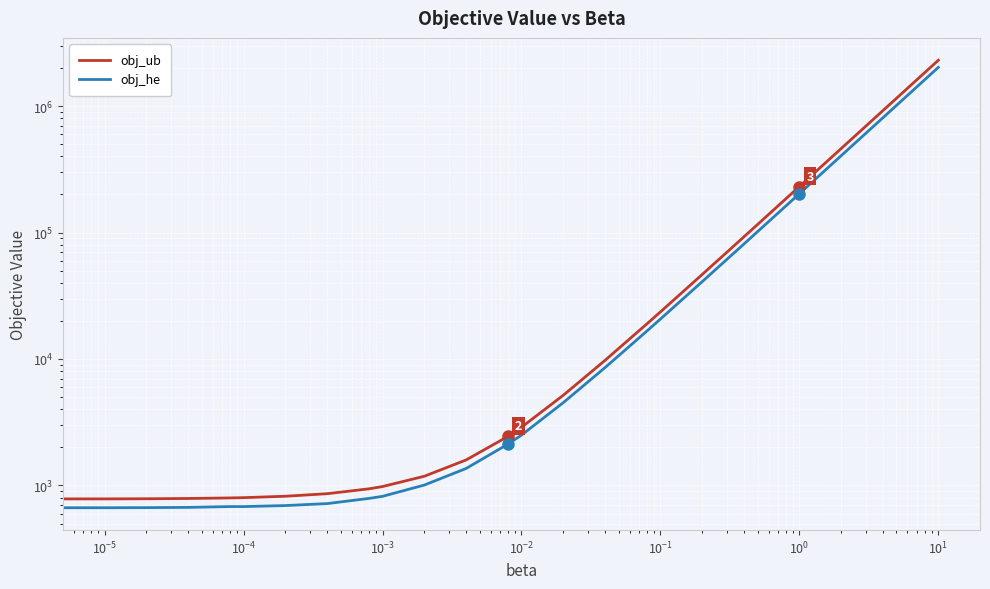

Reading left to right, extract all data points from this chart.

obj_ub: 781.0	783.0	785.0	788.9	796.9	800.9	821.8	860.8	940.8	980.5	1182.8	1592.0	2443.1	2887.3	5167.4	9770.4	18970.2	23560.0	46621.0	92653.0	230949.0	2300861.0
obj_he: 670.0	666.5	667.9	670.9	681.0	680.8	693.5	718.9	790.2	820.4	1007.5	1363.5	2123.6	2501.2	4518.4	8560.8	16645.6	20688.0	40900.0	81324.0	202596.0	2021676.0